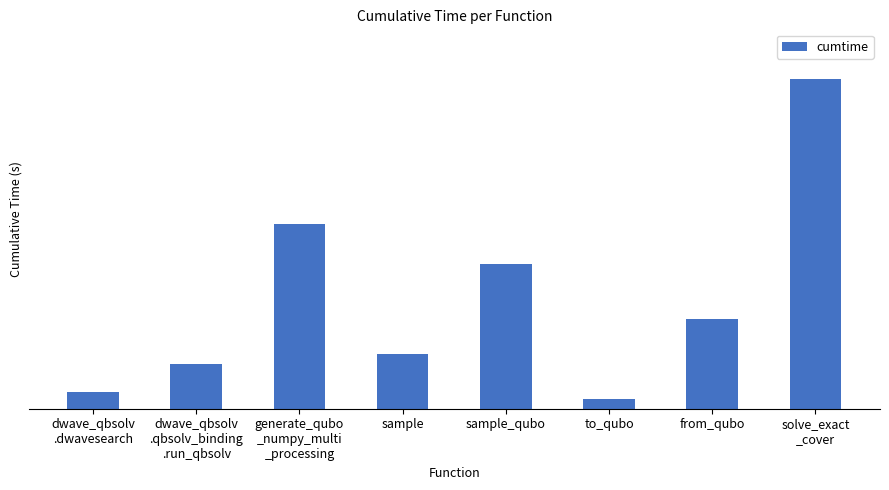

What is the smallest value displayed?

3.5